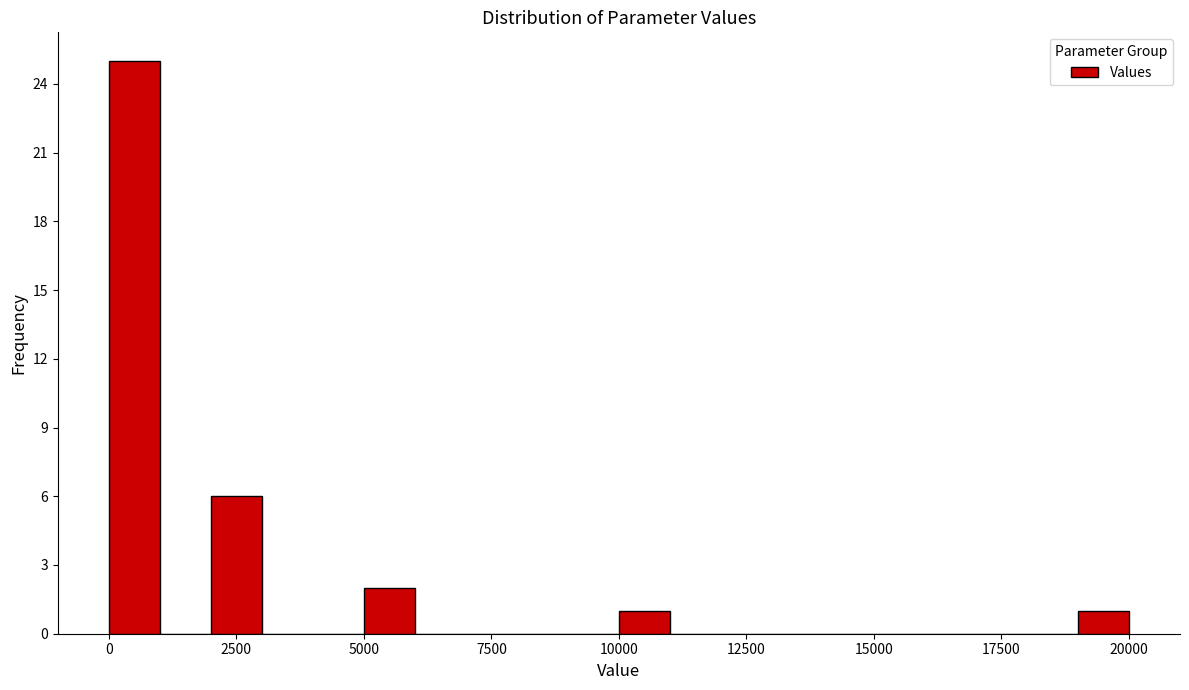

Read against the x-axis, roughly where is the centre of the tallest bar?

500